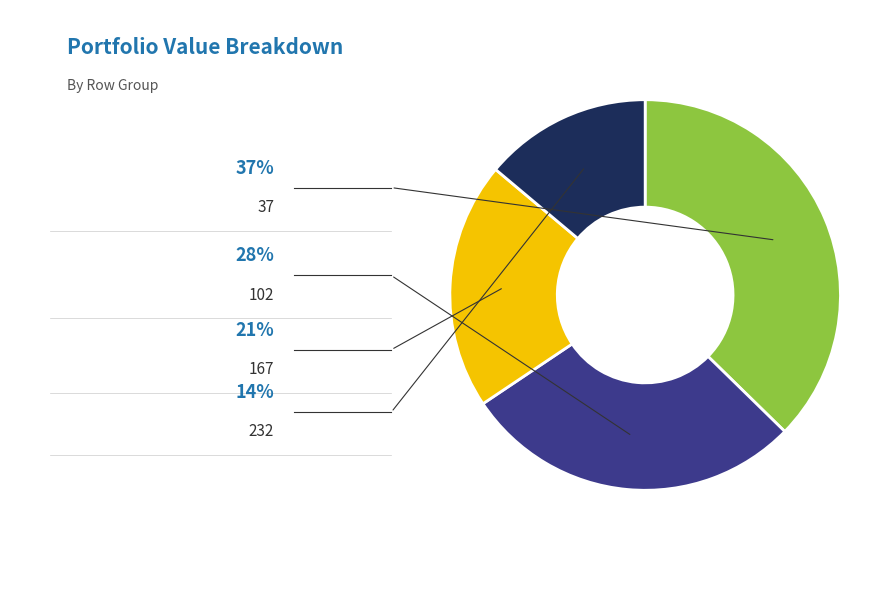

How much of the chart is everything except 102?

71.7%